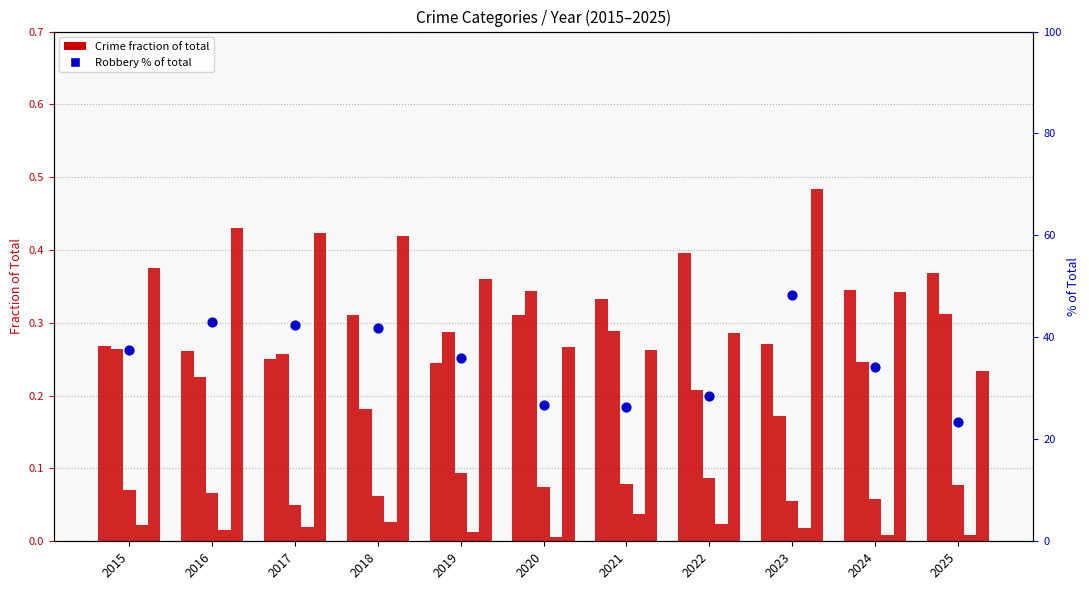

What is the total value across all series at 2020?

27.6